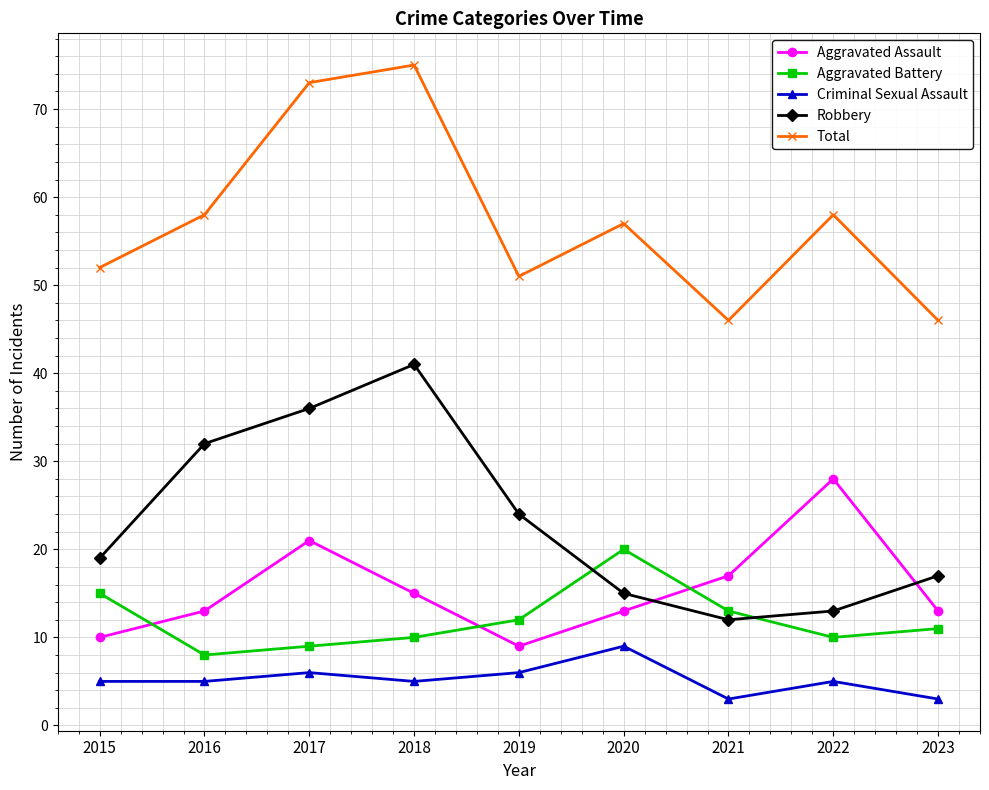

Between 2015 and 2016, which series saw the biggest shift?

Robbery